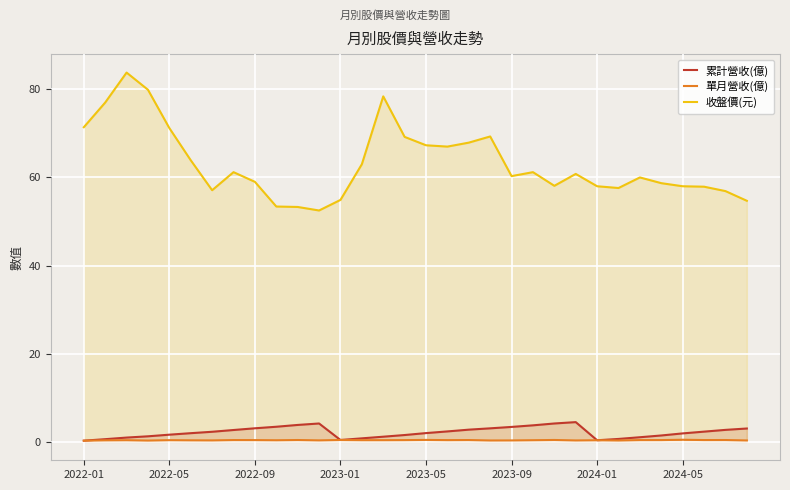

What is the average value of the 收盤價(元) series?

63.2